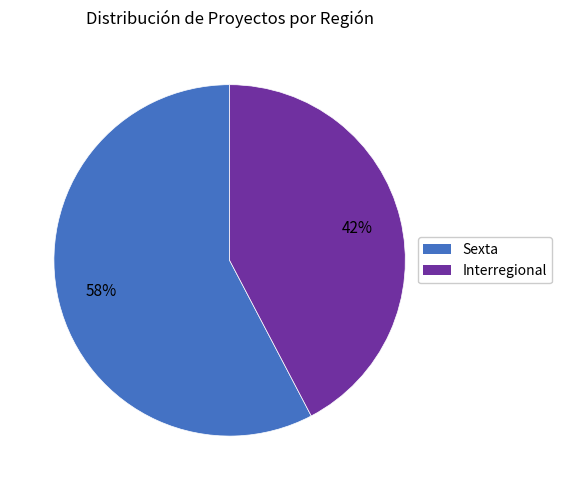

What percentage is the Sexta slice, to the nearest percent?

58%